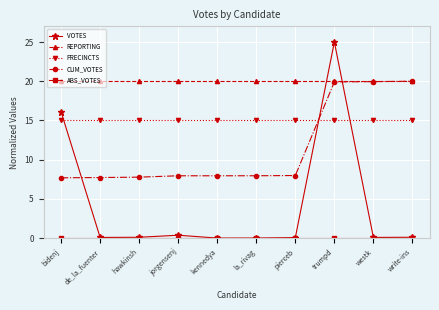

Which series has the largest range (max minus min)?

VOTES